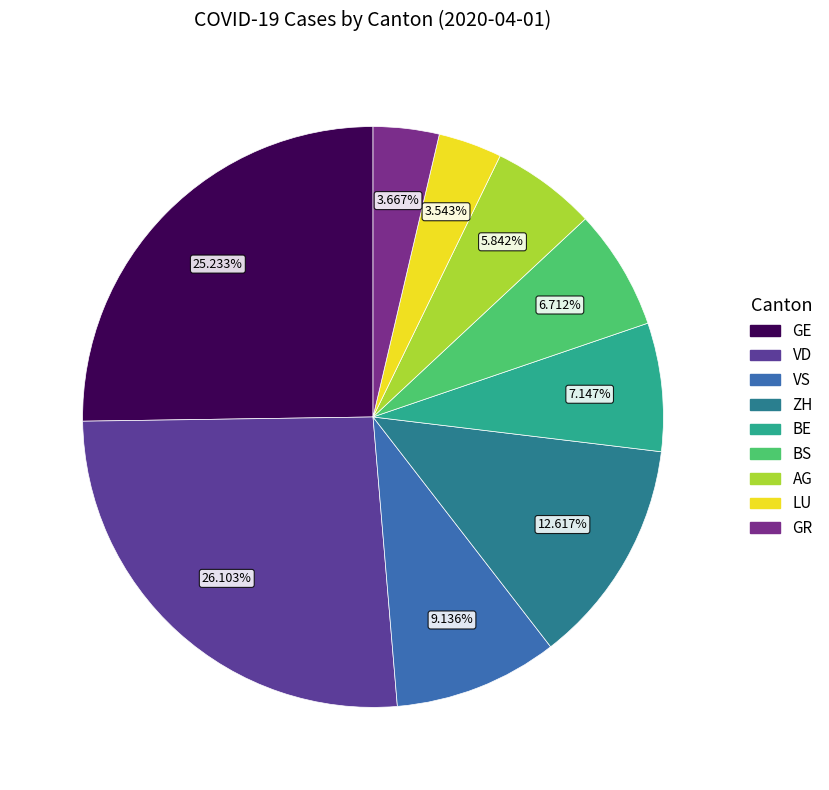

How much of the chart is everything except BE?

92.9%